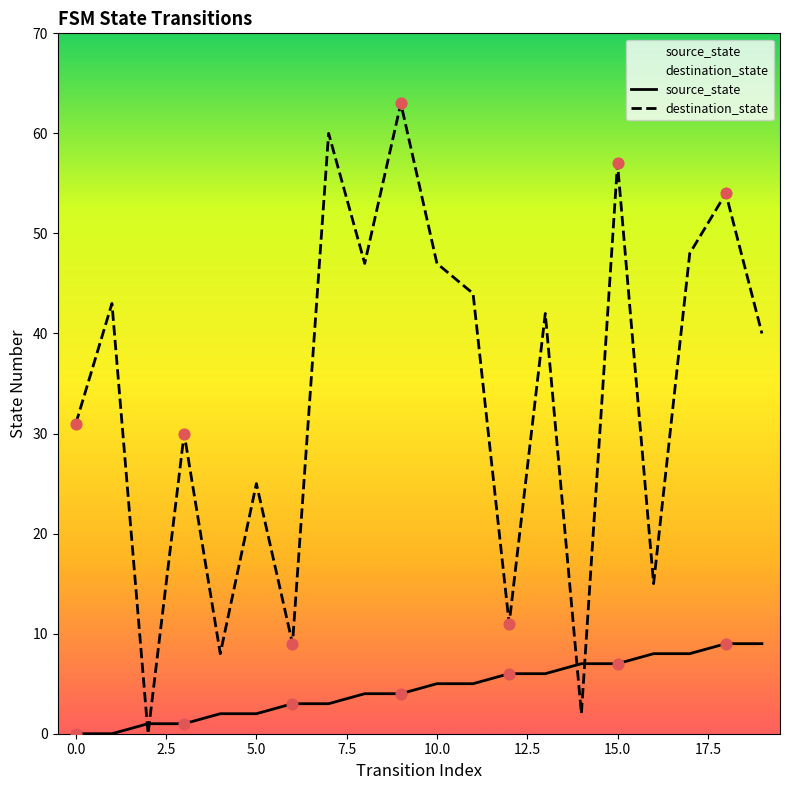

What are all the series names shown in the legend?

source_state, destination_state